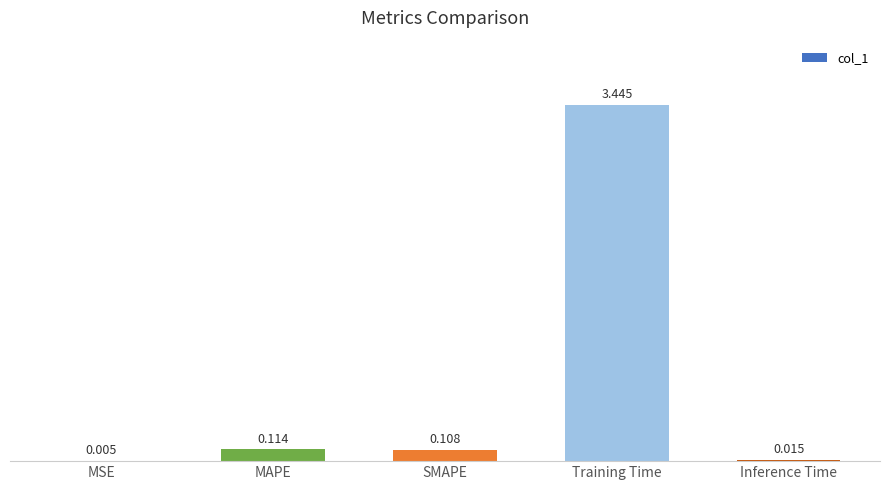

Between MSE and MAPE, which is larger?

MAPE